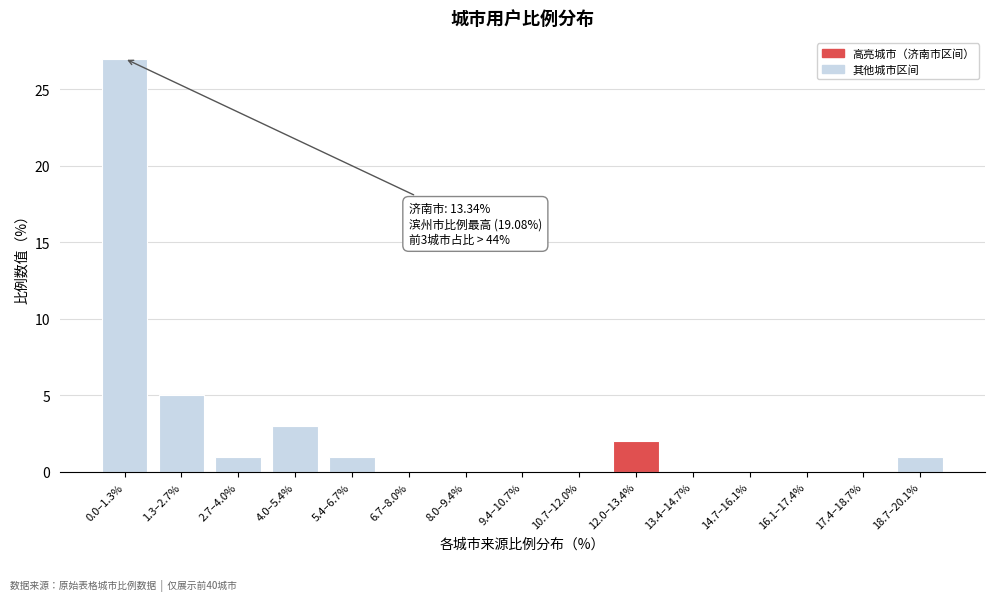

Reading left to right, extract all data points from this chart.

0.0–1.3%=27	1.3–2.7%=5	2.7–4.0%=1	4.0–5.4%=3	5.4–6.7%=1	6.7–8.0%=0	8.0–9.4%=0	9.4–10.7%=0	10.7–12.0%=0	12.0–13.4%=2	13.4–14.7%=0	14.7–16.1%=0	16.1–17.4%=0	17.4–18.7%=0	18.7–20.1%=1